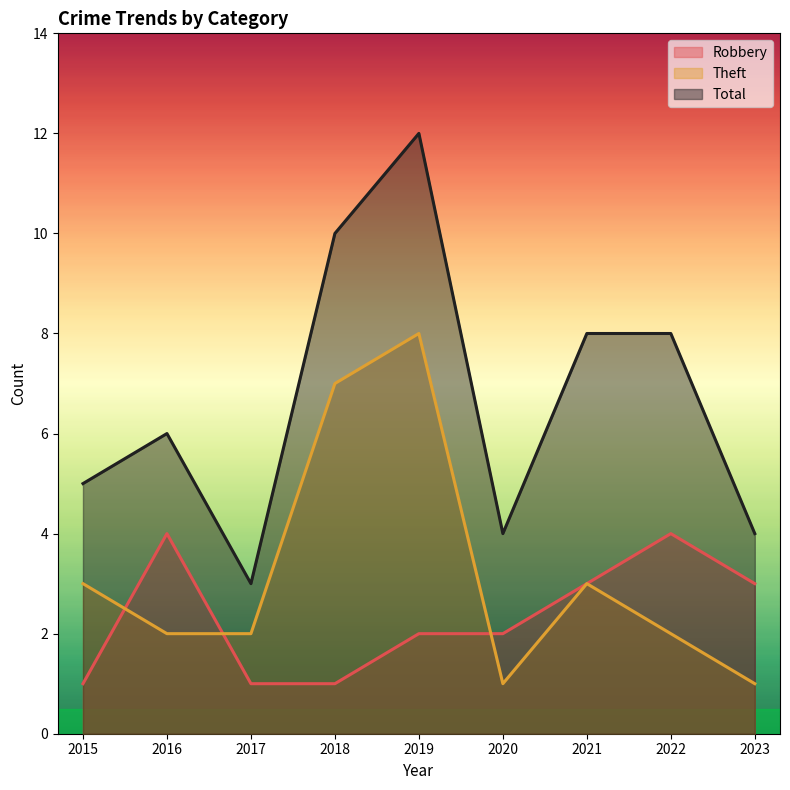

Where is Robbery nearest to the value 2?

2019